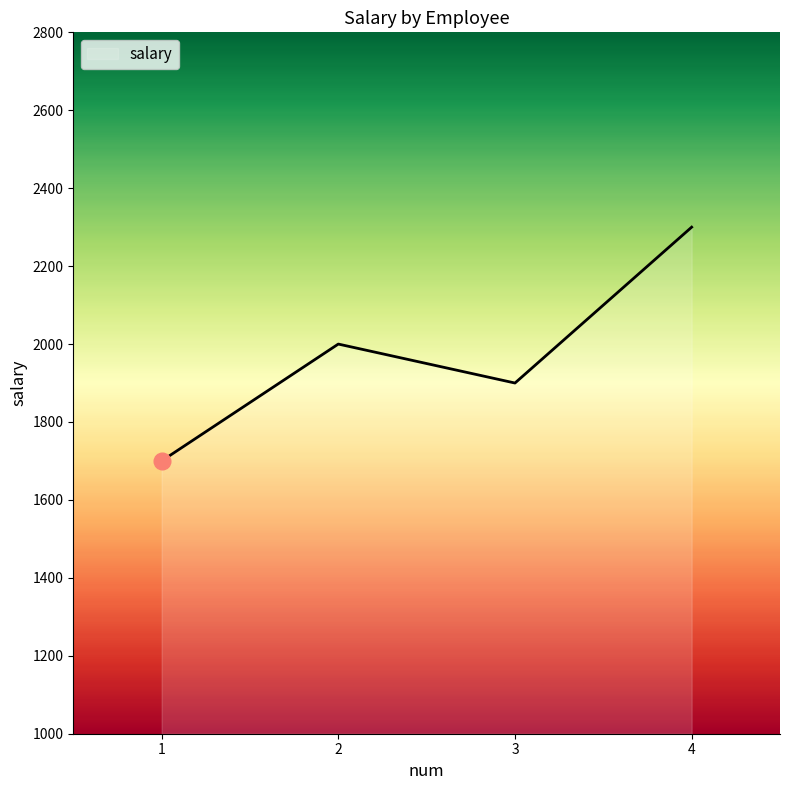

The value at 4 is 3935. True or false?

False